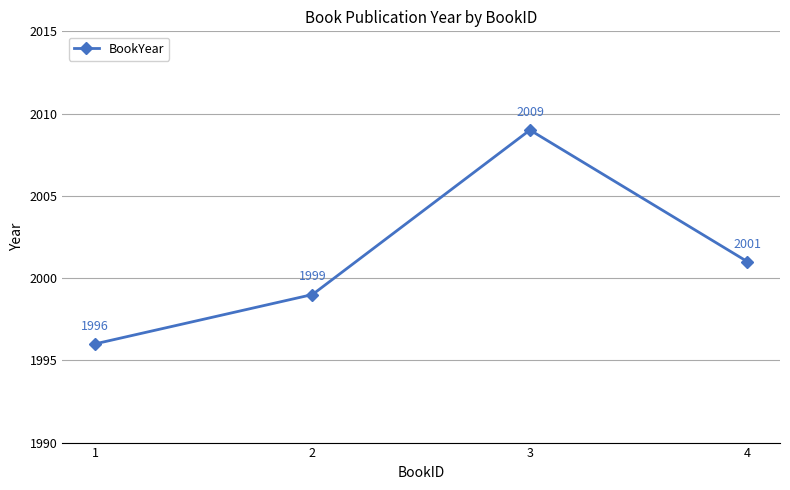

What is the sum of the values at 1 and 3?

4005